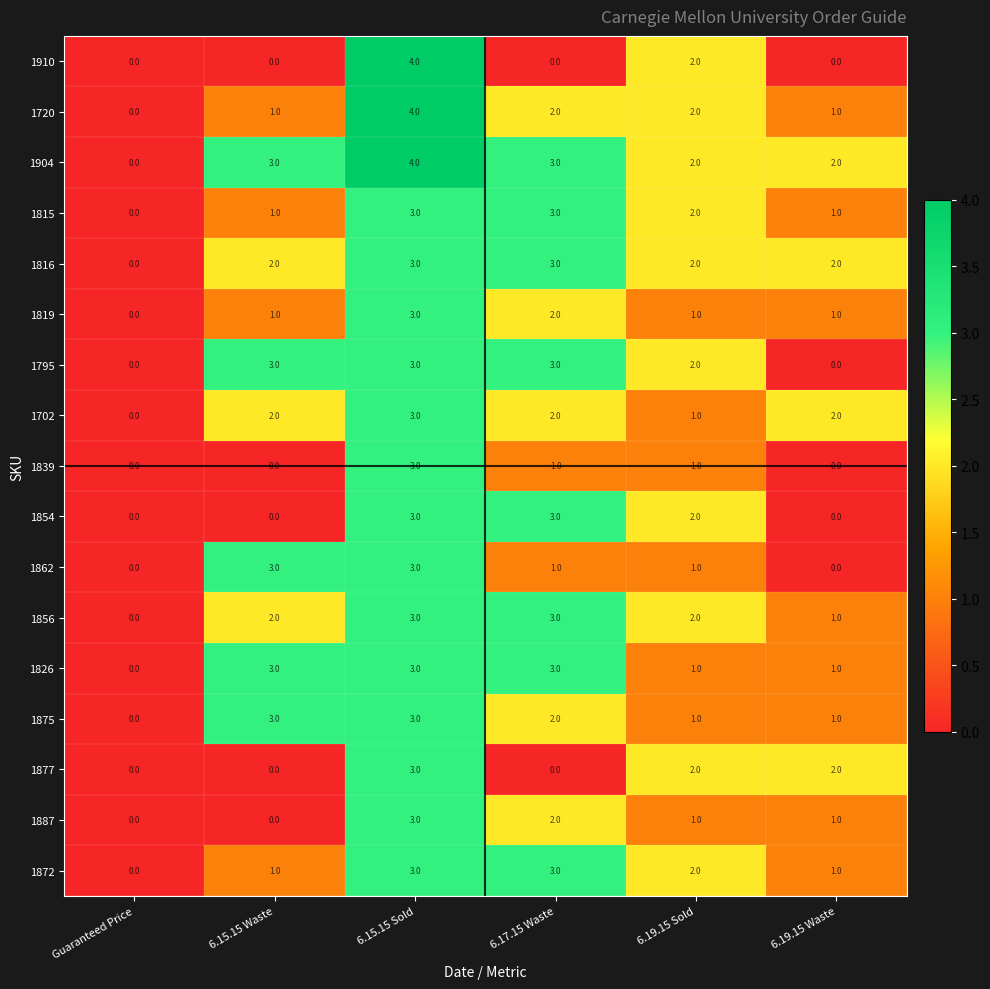

Count the 1856 values in the range 1 to 3.

5